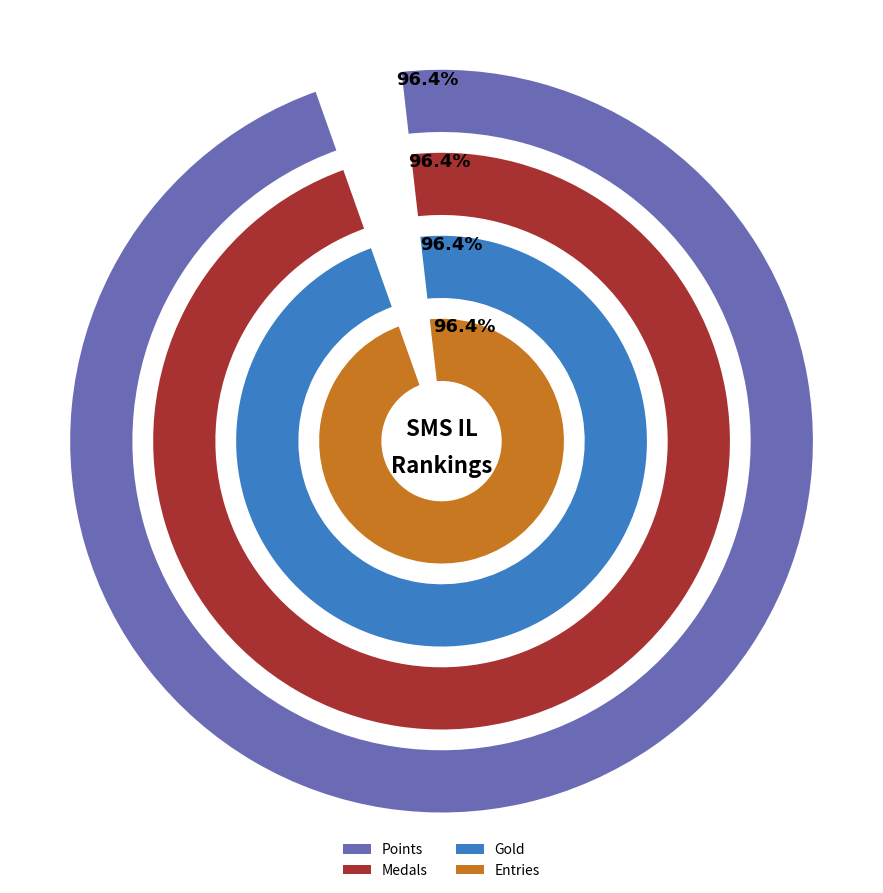

True or false: Jpep accounts for 19% of the total.

False